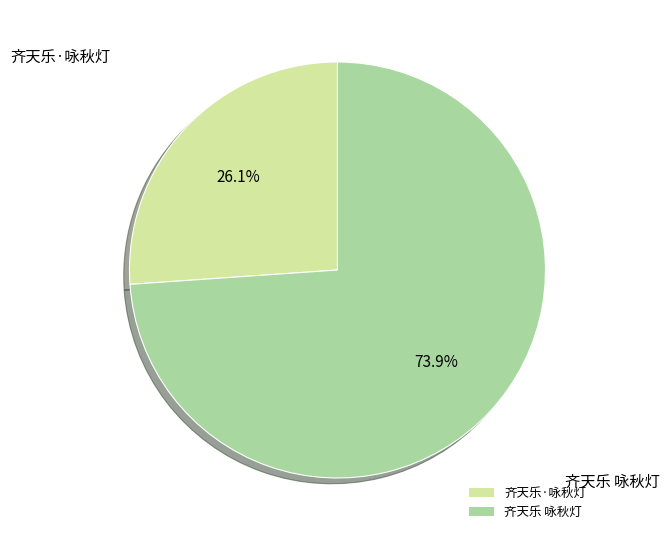

The 齐天乐 咏秋灯 slice represents 81% of the pie. True or false?

False